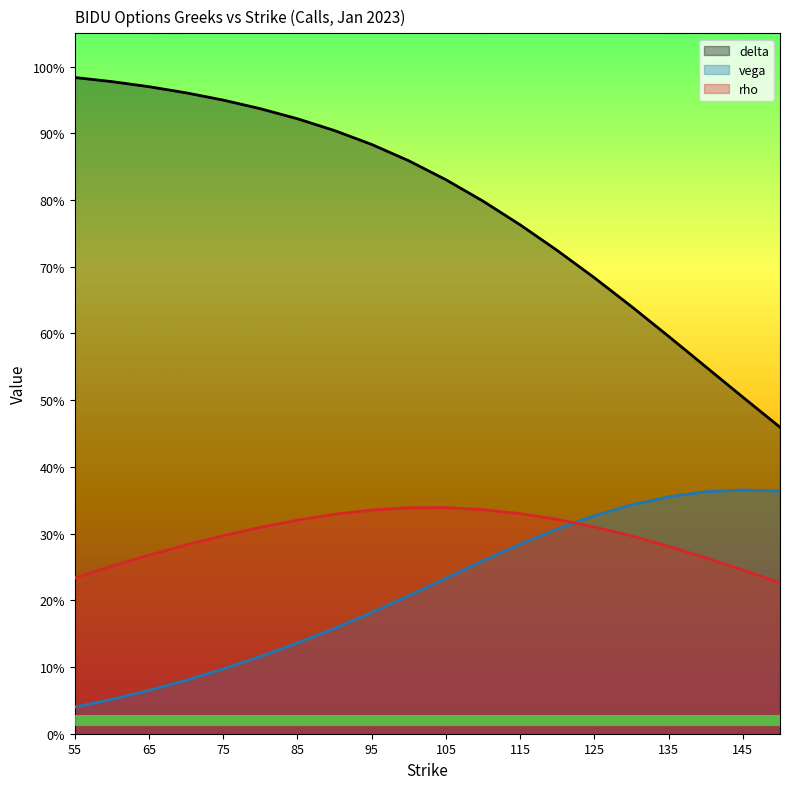

True or false: delta and rho intersect in this chart.

False